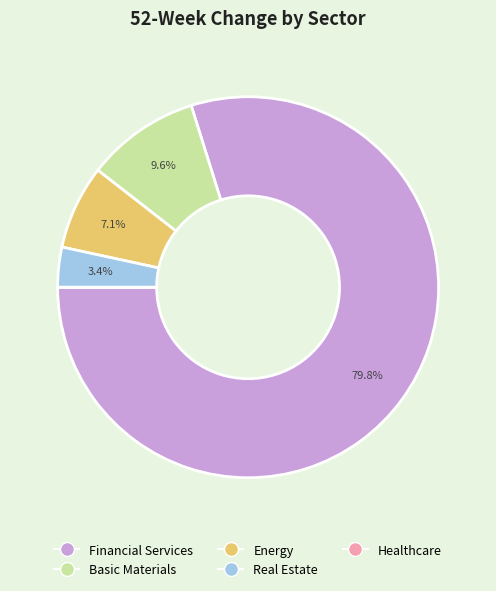

Do Basic Materials and Real Estate together represent more than half of the pie?

No